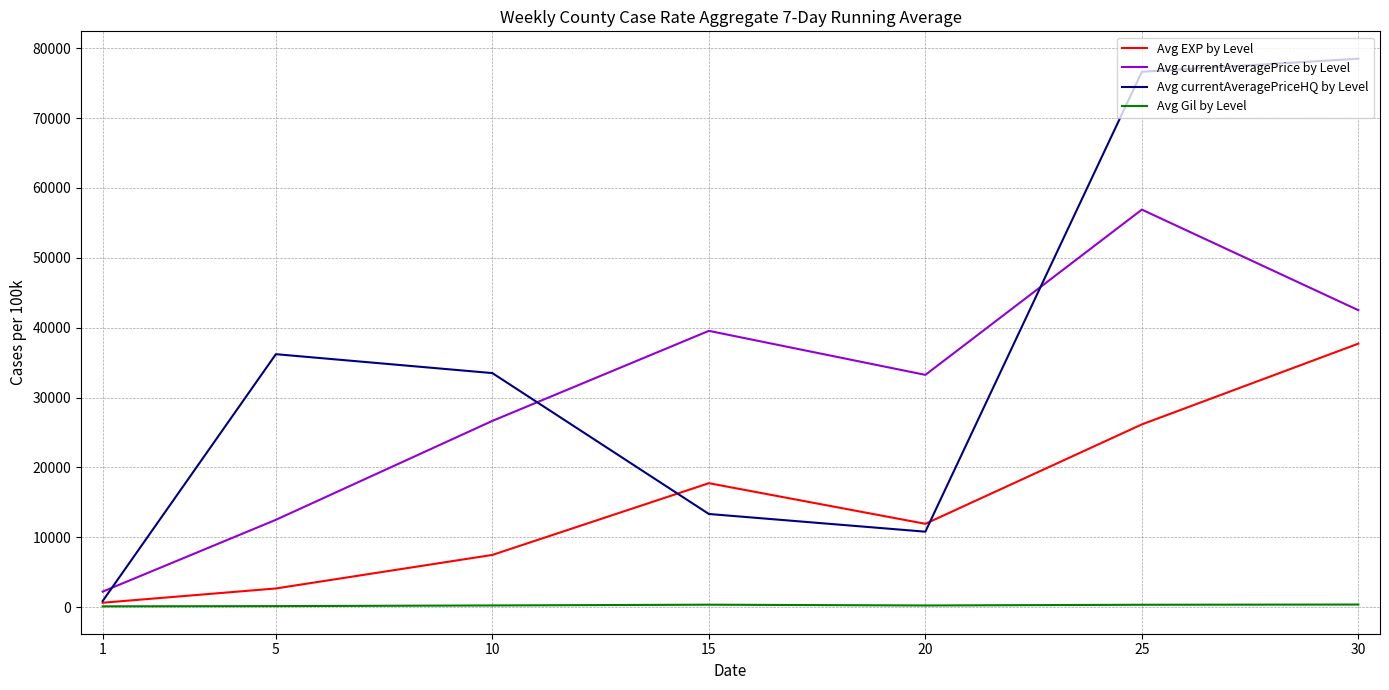

What is the difference between the Avg Gil by Level values at 10 and 30?

131